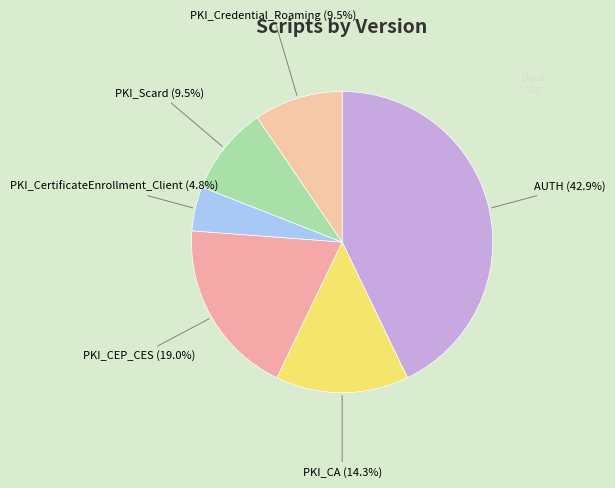

What percentage is NOT represented by AUTH?

57.1%